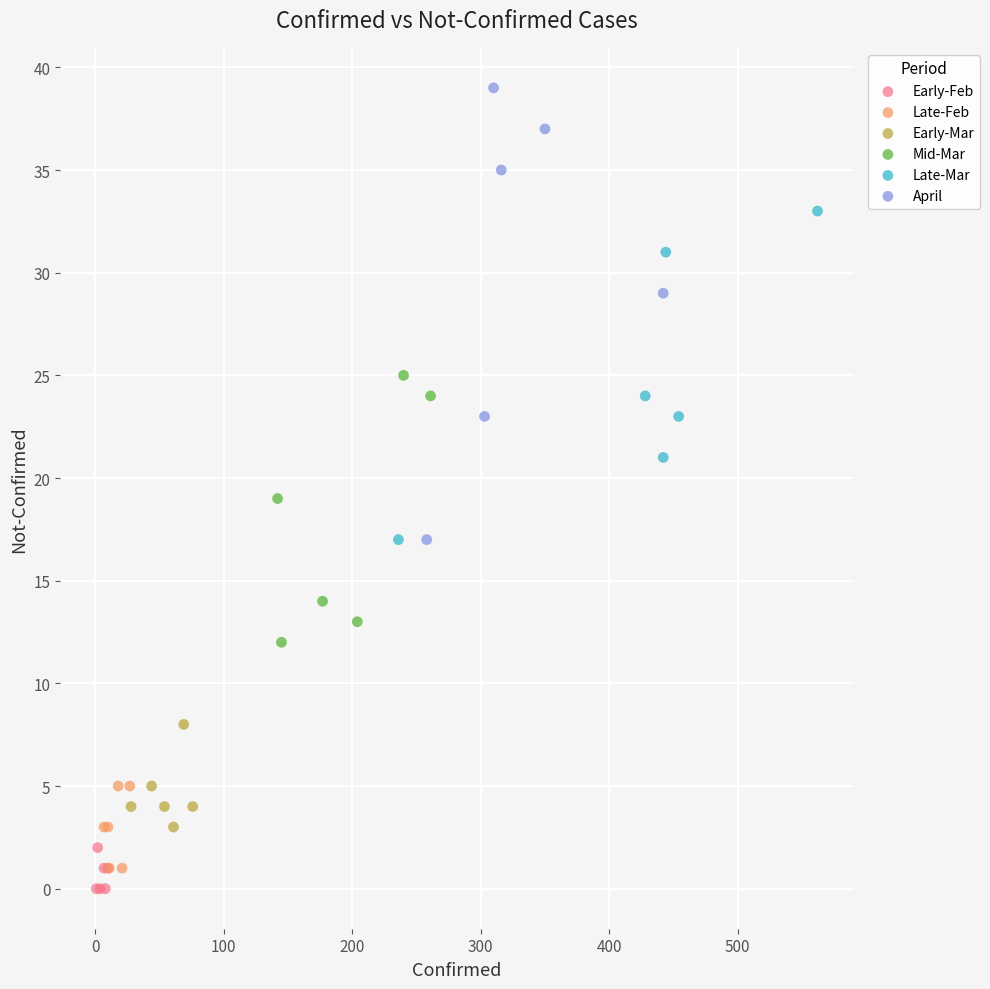

Which series reaches the maximum Y coordinate?

April